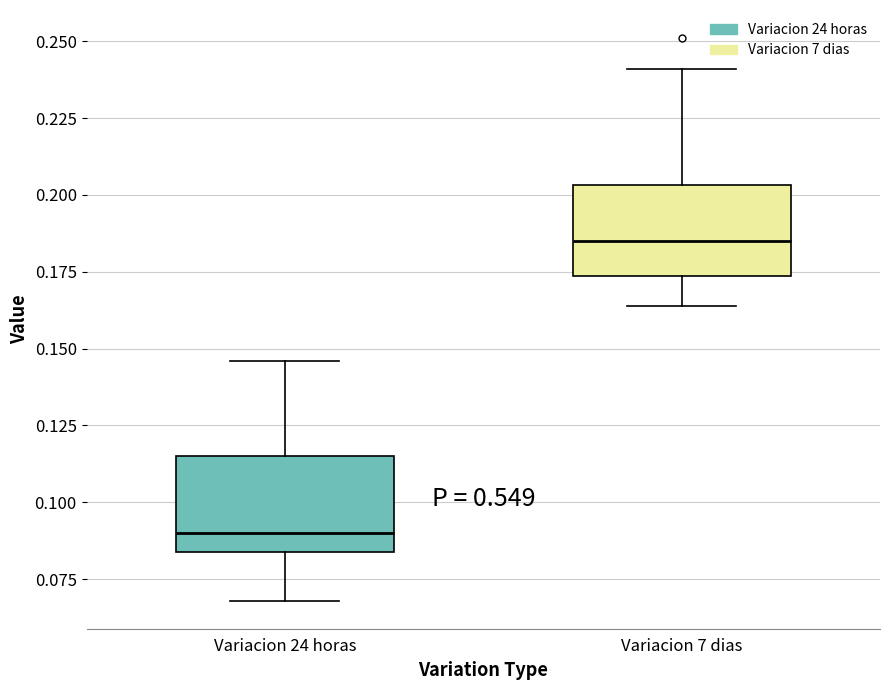

Which box's median line is the lowest?

Variacion 24 horas